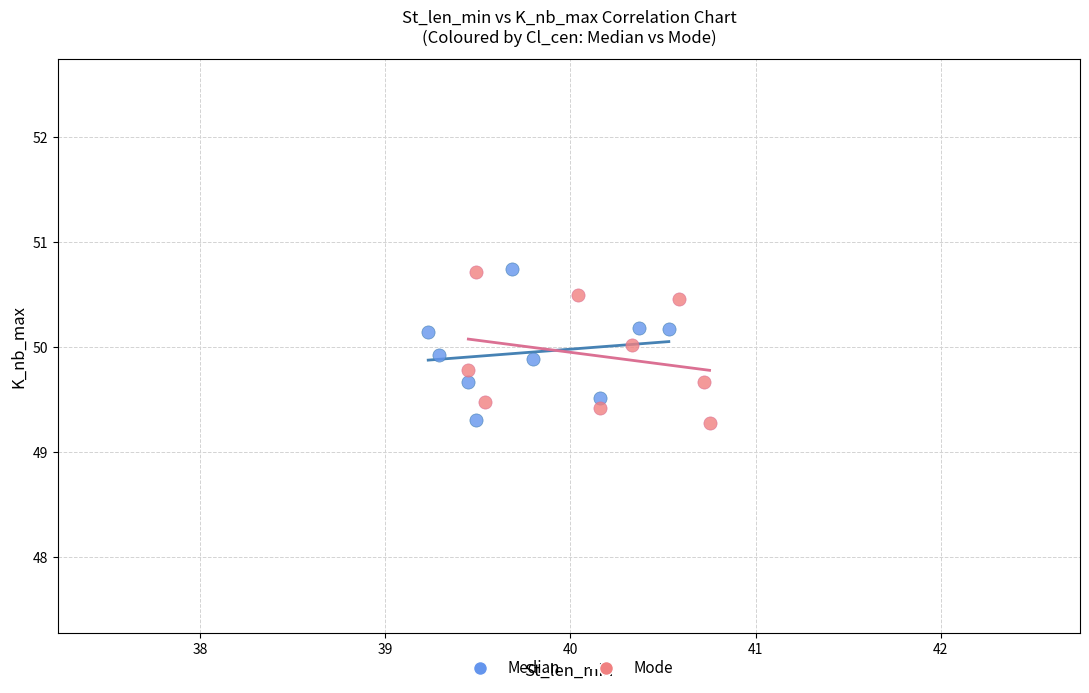

What are all the series names shown in the legend?

Median, Mode